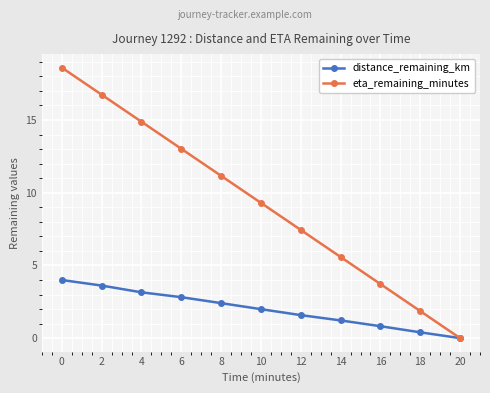

True or false: eta_remaining_minutes has more than 2 interior local peaks.

False